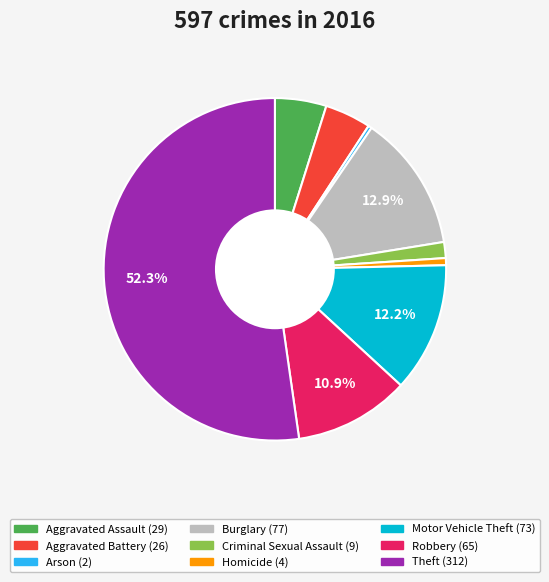

To the nearest percent, what portion does Homicide represent?

1%